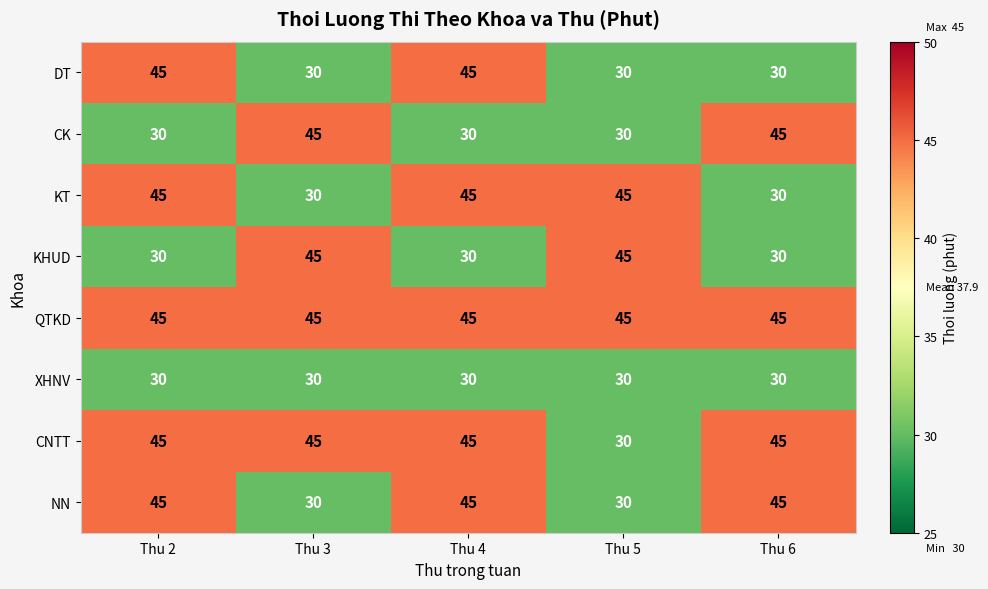

What is the difference between the highest and lowest values at Thu 4?

15